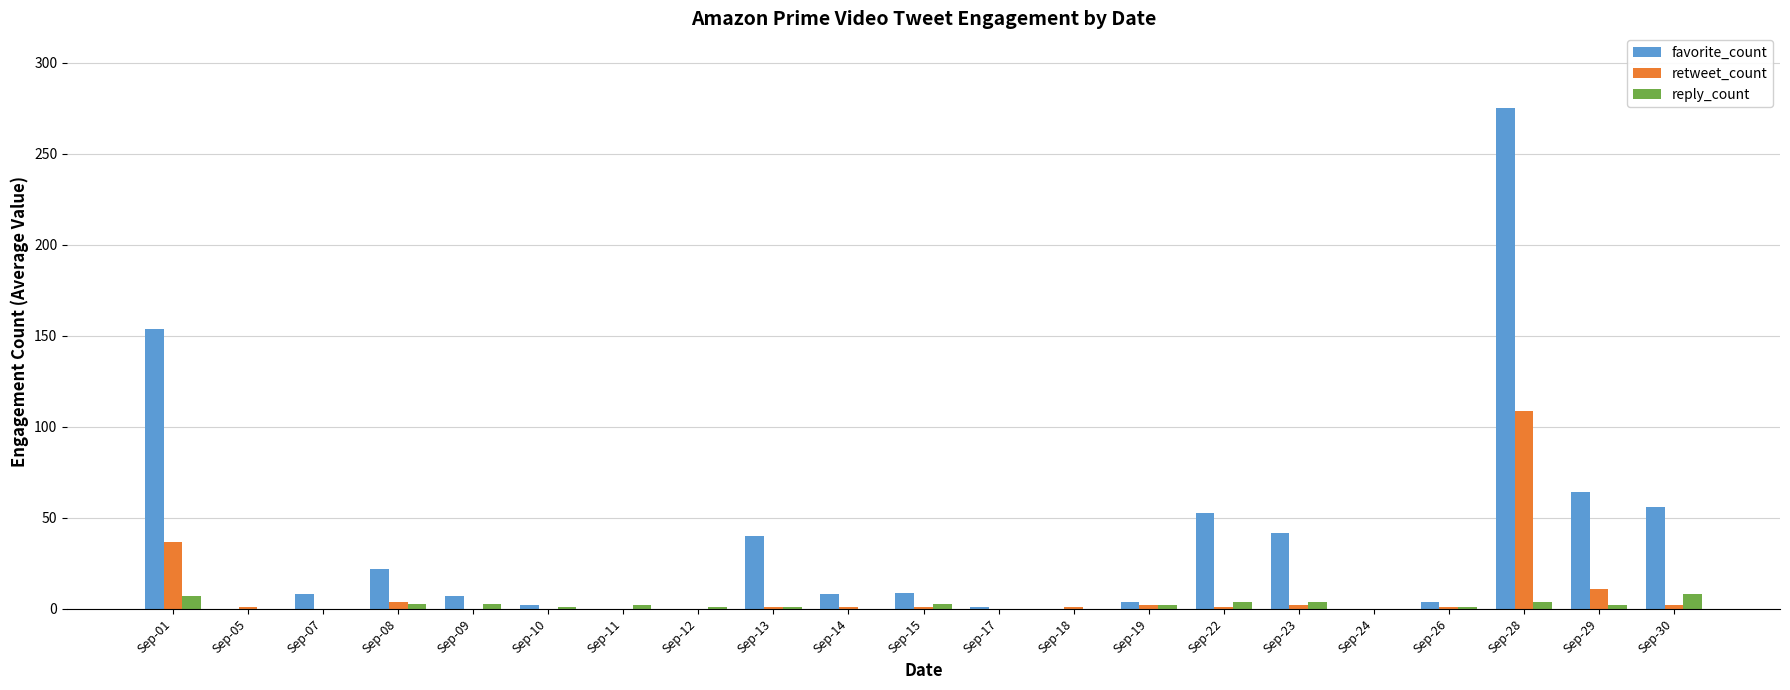

What is the maximum value shown in the chart?

275